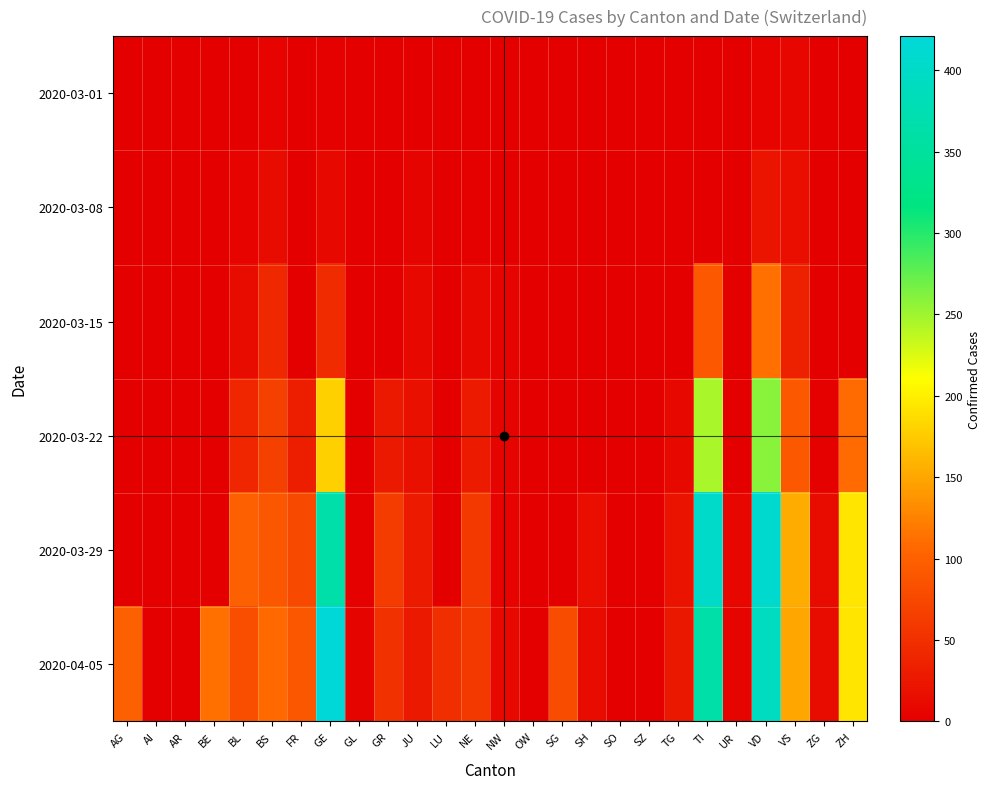

Reading left to right, extract all data points from this chart.

2020-03-01: AG=0	AI=0	AR=0	BE=0	BL=1	BS=4	FR=0	GE=3	GL=0	GR=0	JU=1	LU=0	NE=0	NW=0	OW=0	SG=0	SH=0	SO=0	SZ=0	TG=0	TI=0	UR=0	VD=4	VS=7	ZG=0	ZH=0
2020-03-08: AG=0	AI=0	AR=0	BE=0	BL=4	BS=13	FR=0	GE=9	GL=0	GR=0	JU=5	LU=0	NE=3	NW=0	OW=0	SG=0	SH=0	SO=0	SZ=0	TG=0	TI=0	UR=0	VD=22	VS=16	ZG=0	ZH=0
2020-03-15: AG=0	AI=0	AR=0	BE=0	BL=12	BS=42	FR=0	GE=46	GL=0	GR=0	JU=9	LU=0	NE=9	NW=6	OW=0	SG=0	SH=0	SO=0	SZ=0	TG=1	TI=92	UR=0	VD=113	VS=36	ZG=0	ZH=0
2020-03-22: AG=0	AI=0	AR=0	BE=0	BL=40	BS=69	FR=32	GE=179	GL=0	GR=27	JU=18	LU=0	NE=28	NW=5	OW=0	SG=0	SH=0	SO=0	SZ=0	TG=10	TI=246	UR=0	VD=259	VS=92	ZG=3	ZH=110
2020-03-29: AG=0	AI=0	AR=0	BE=0	BL=99	BS=90	FR=76	GE=365	GL=2	GR=63	JU=28	LU=0	NE=60	NW=4	OW=0	SG=0	SH=15	SO=0	SZ=0	TG=21	TI=402	UR=7	VD=409	VS=153	ZG=12	ZH=194
2020-04-05: AG=100	AI=0	AR=0	BE=113	BL=82	BS=108	FR=89	GE=421	GL=5	GR=52	JU=27	LU=49	NE=59	NW=10	OW=0	SG=79	SH=12	SO=0	SZ=0	TG=26	TI=363	UR=6	VD=392	VS=150	ZG=14	ZH=194